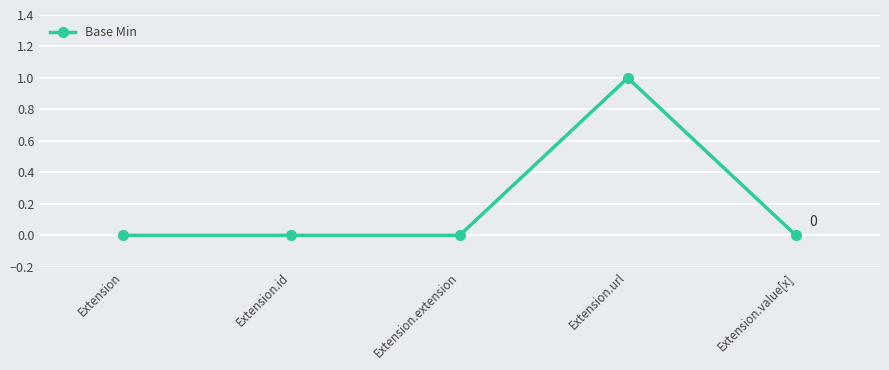

How many categories are shown in the chart?

5